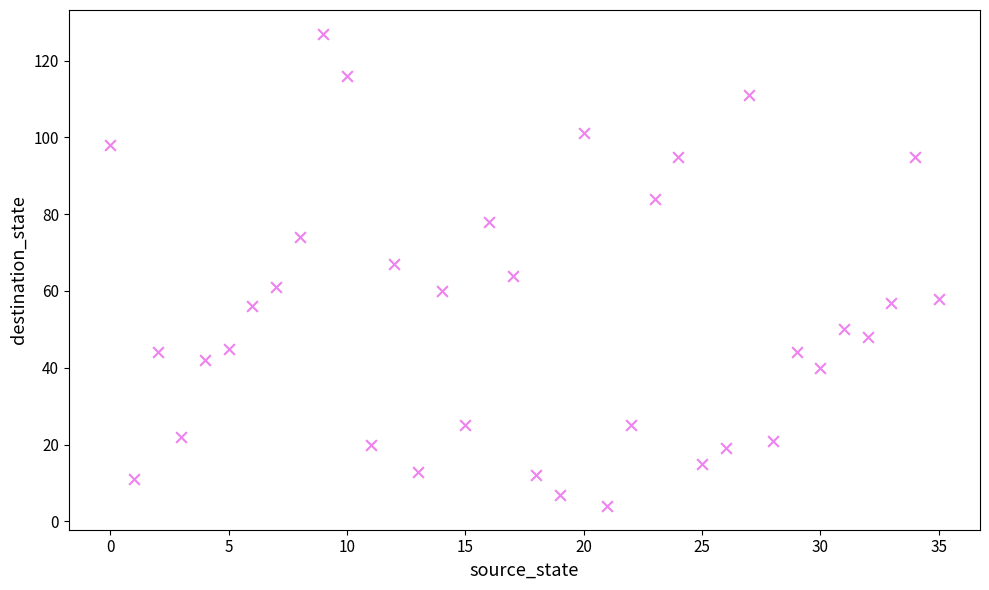

What is the range of Y values (max minus min)?

123